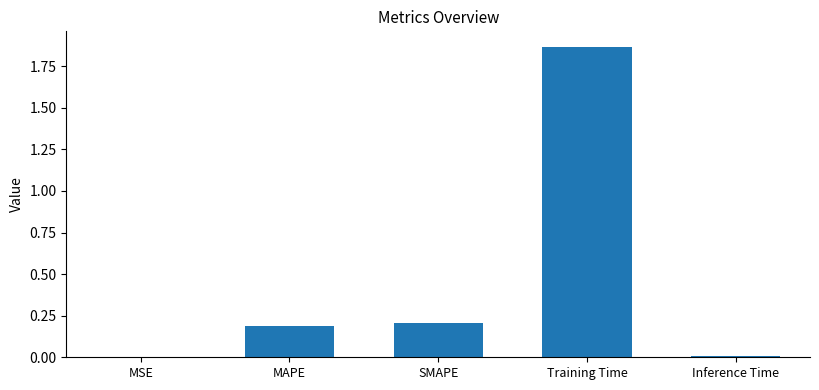

Which has a higher value, Inference Time or SMAPE?

SMAPE